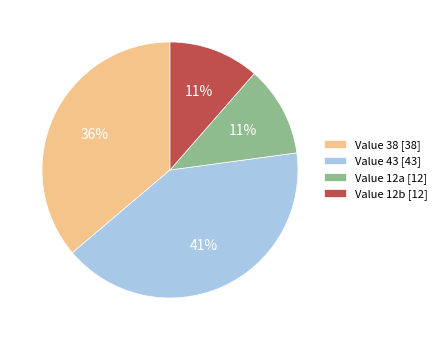

To the nearest percent, what is the average slice percentage?

25%